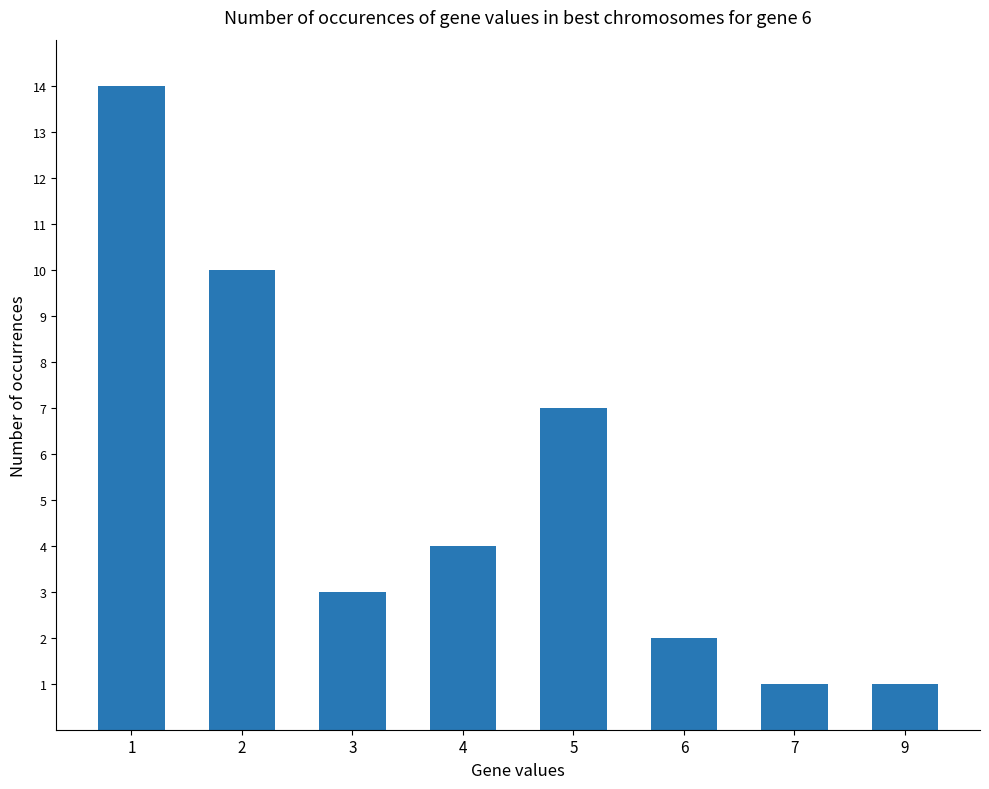

What is the difference between the values at 4 and 5?

3